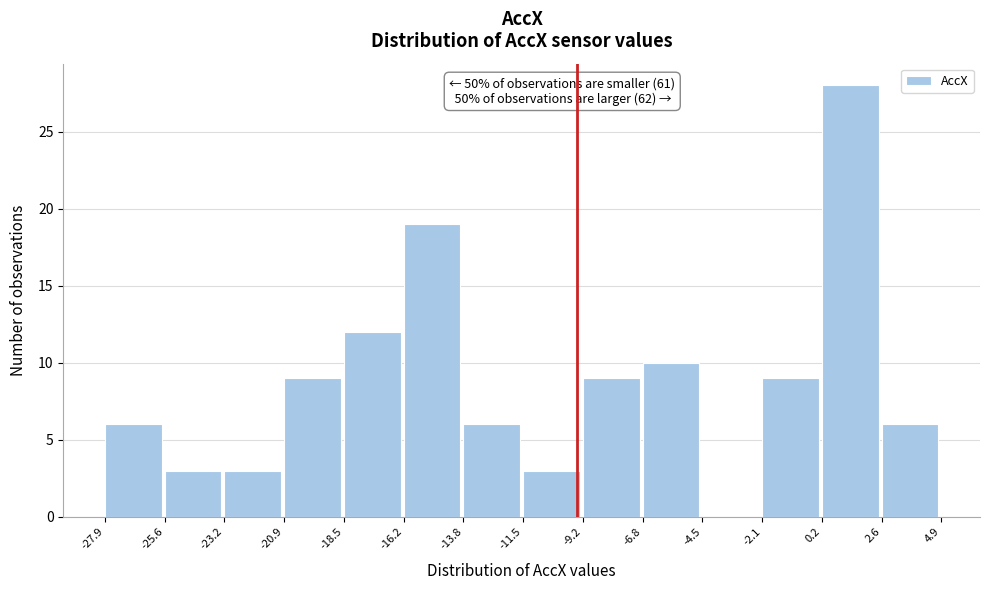

Over which range of the x-axis is the bar tallest?

0.2 to 2.6